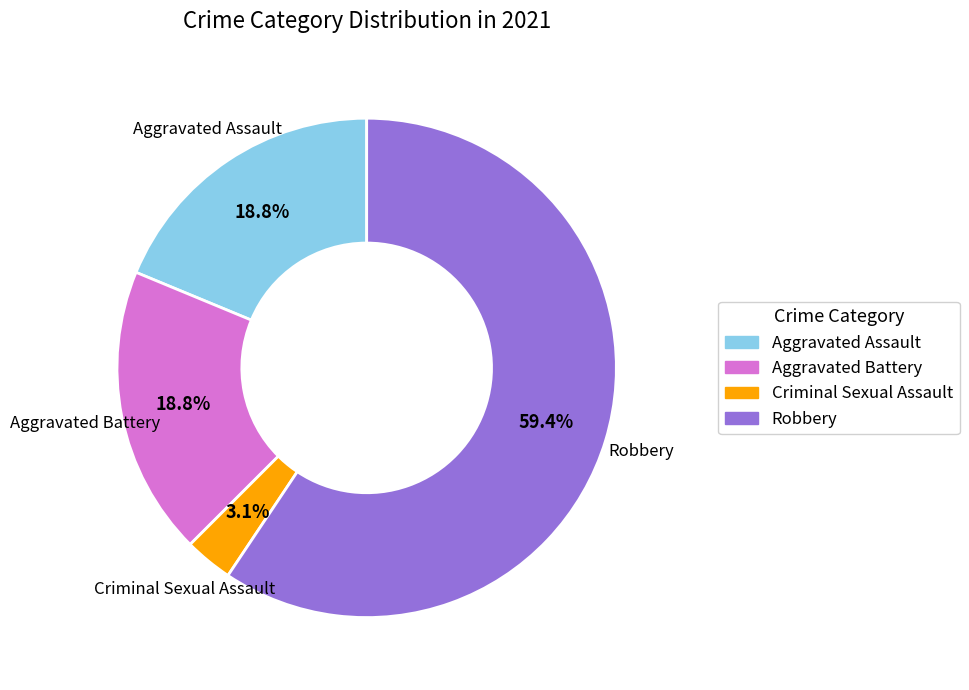

Is the sum of Aggravated Battery and Aggravated Assault greater than half?

No